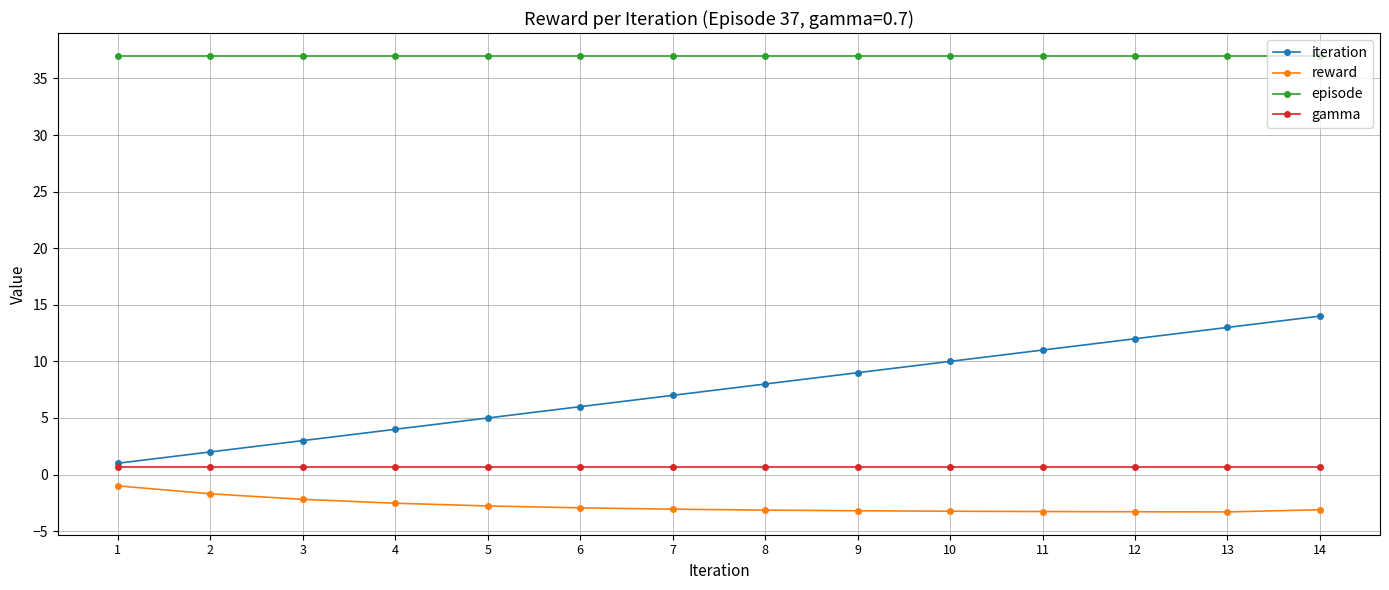

What is the greatest value displayed?

37.0